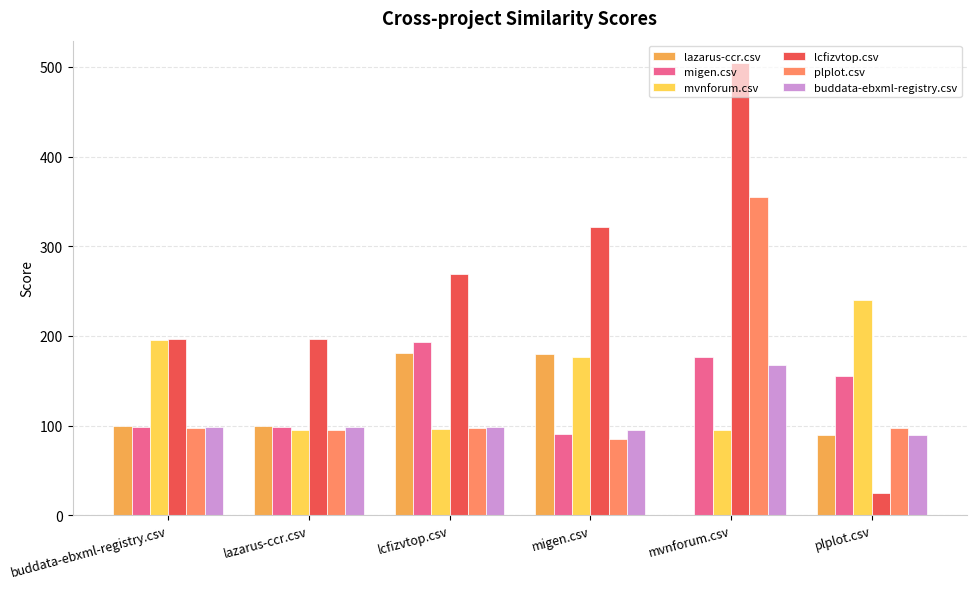

At which label does migen.csv reach its peak?

lcfizvtop.csv